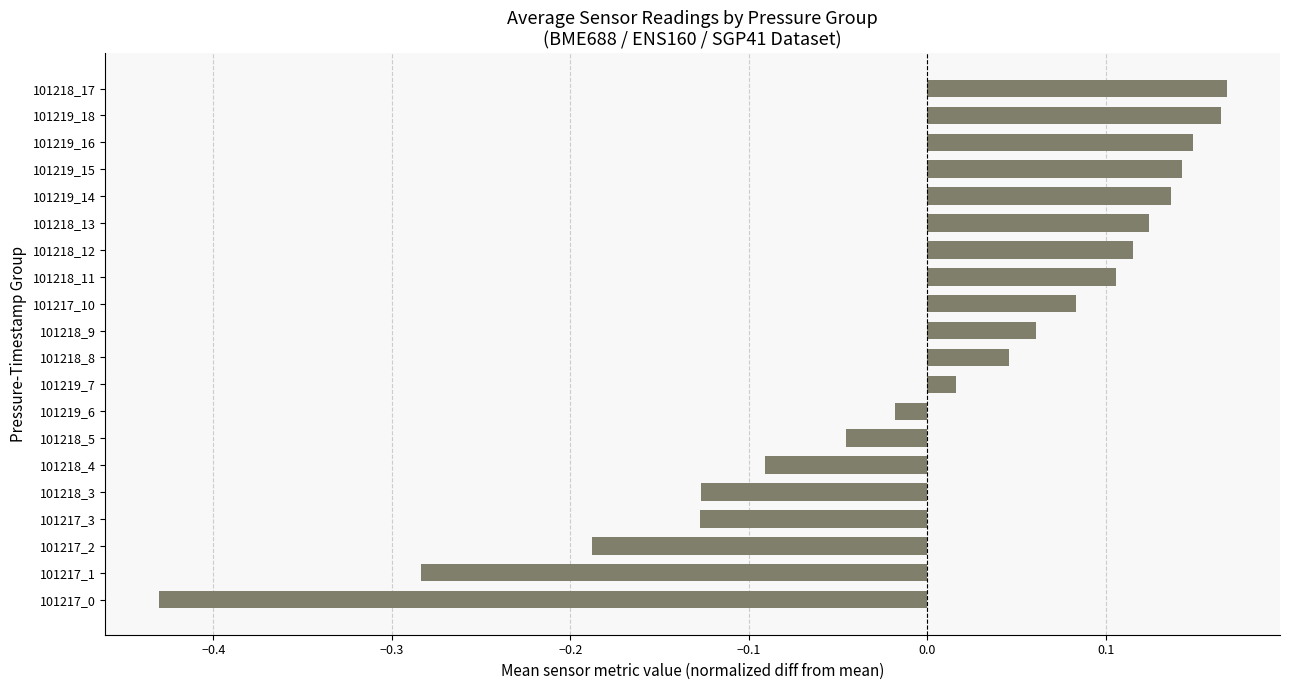

How many values are above zero?

12